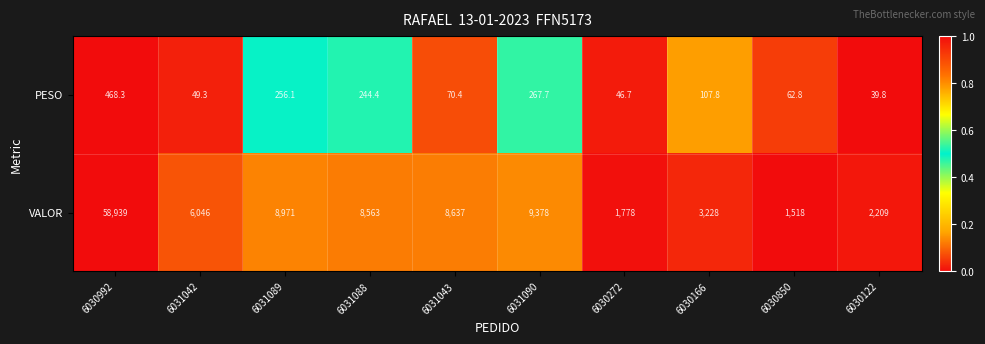

What is the difference between the PESO values at 6030272 and 6030992?

421.6